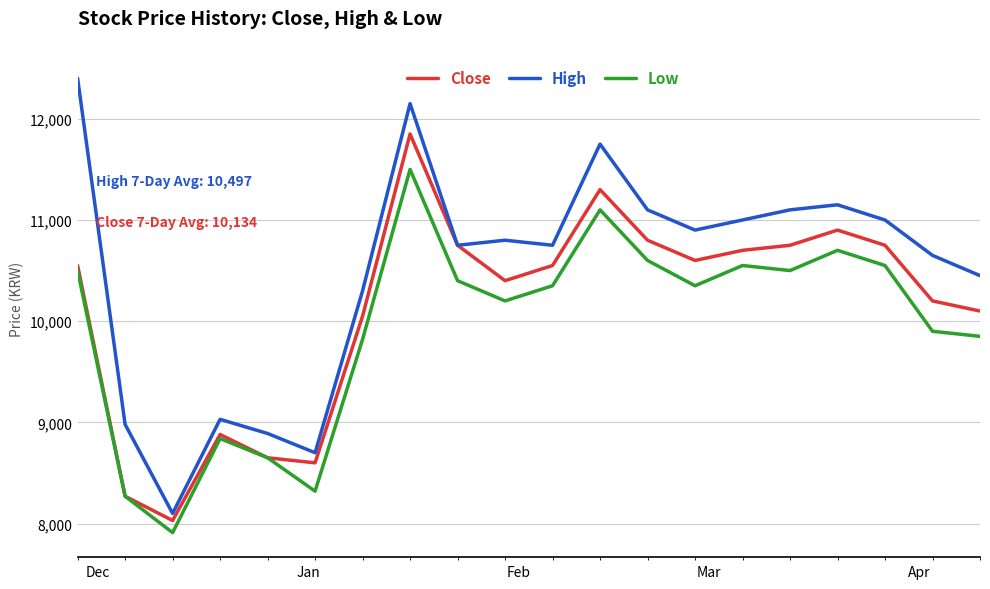

True or false: Low and High cross at least once.

False